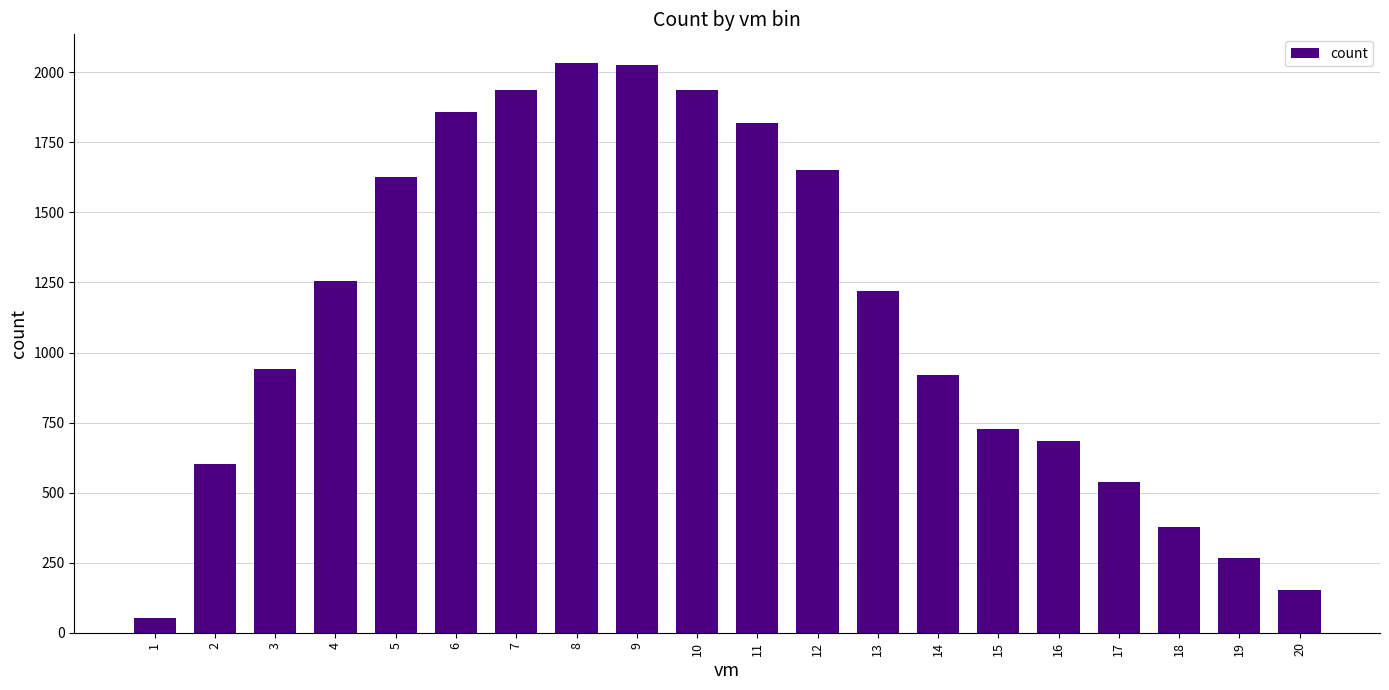

How many data points are less than 1220?

10